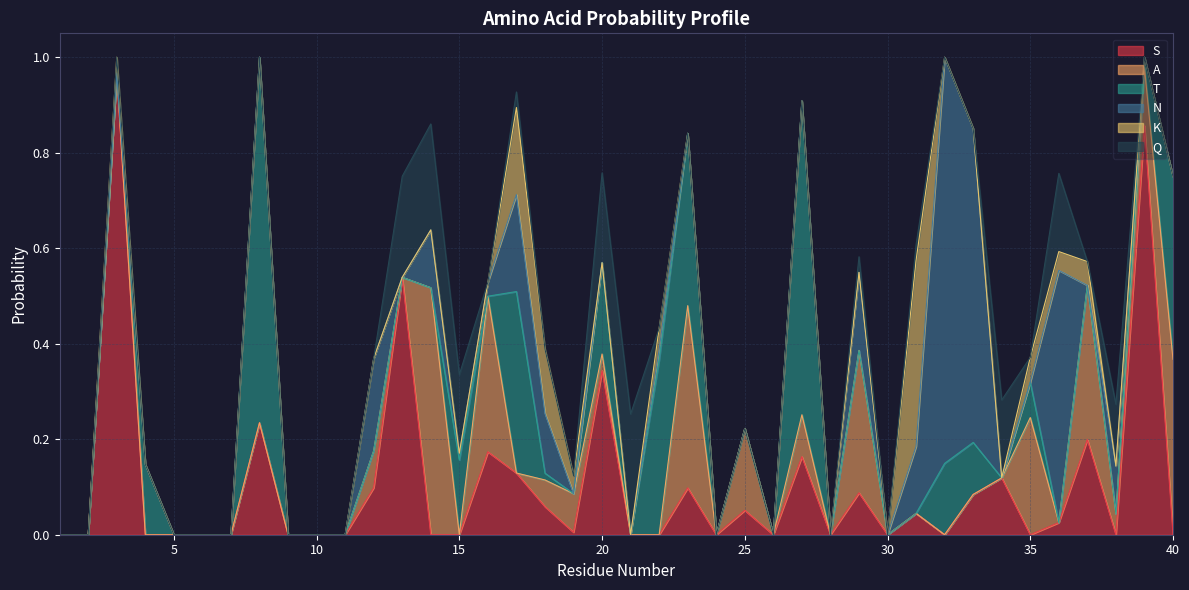

How many lines are shown in the chart?

6